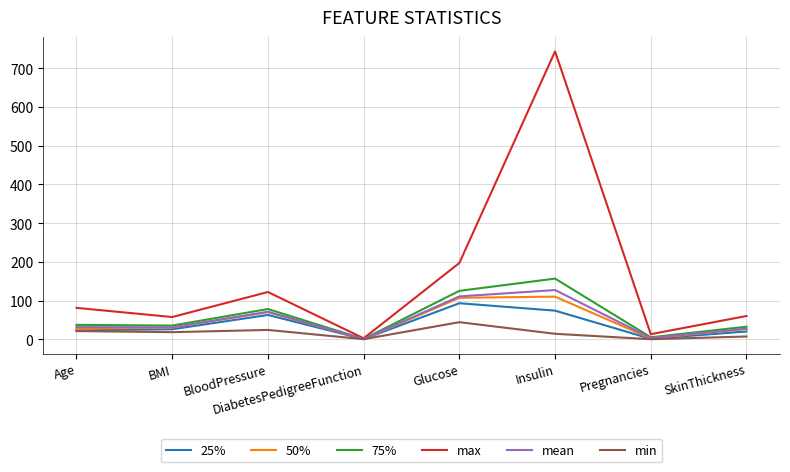

What is the difference between the maximum and second lowest values in the 75% series?

151.6